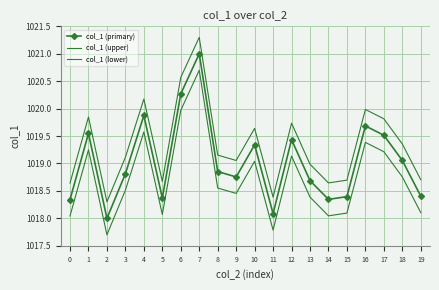

What are all the series names shown in the legend?

col_1 (primary), col_1 (upper), col_1 (lower)